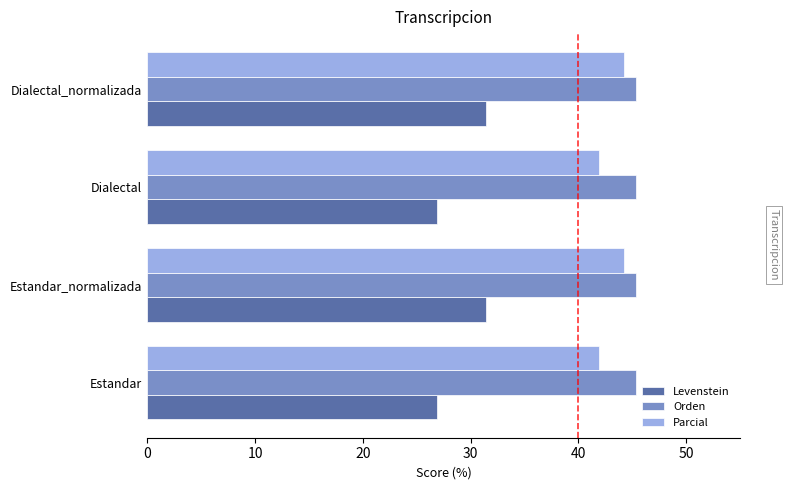

What is the approximate value of Levenstein at Estandar?

26.9